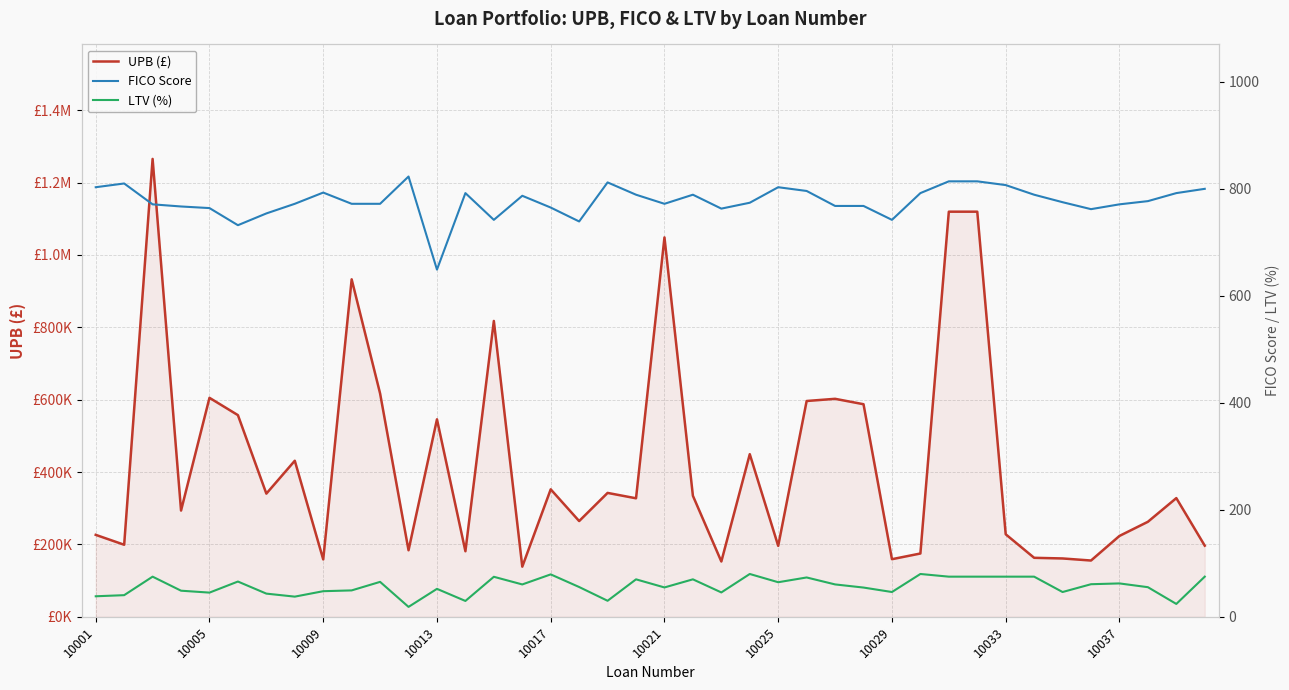

True or false: LTV (%) and UPB (£) cross at least once.

False